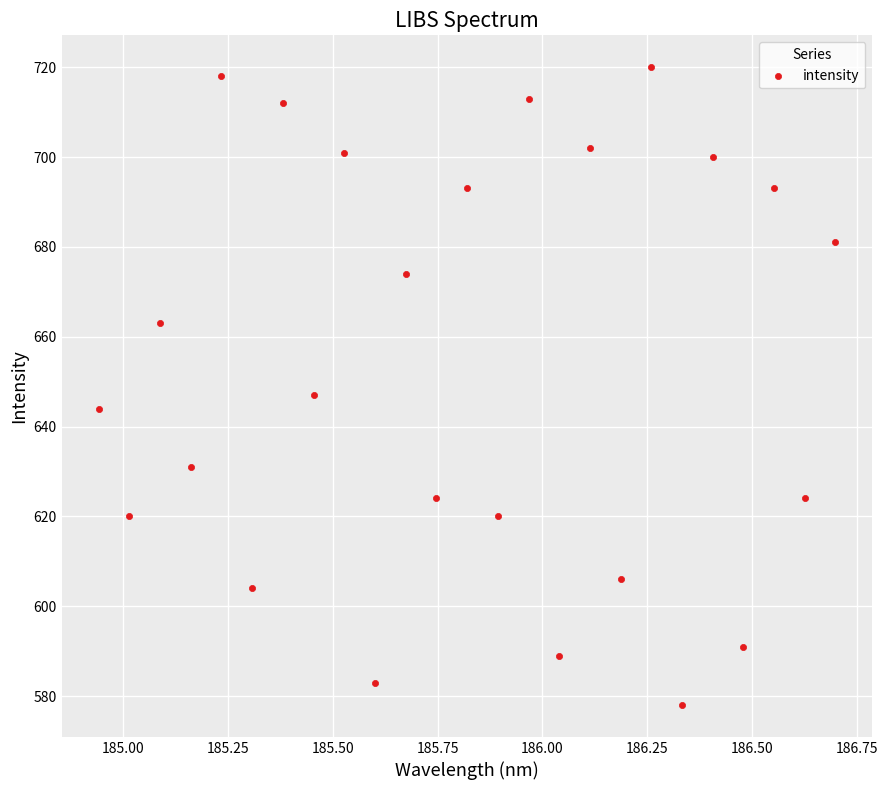

What Y value in the scatter plot is closest to 649?

647